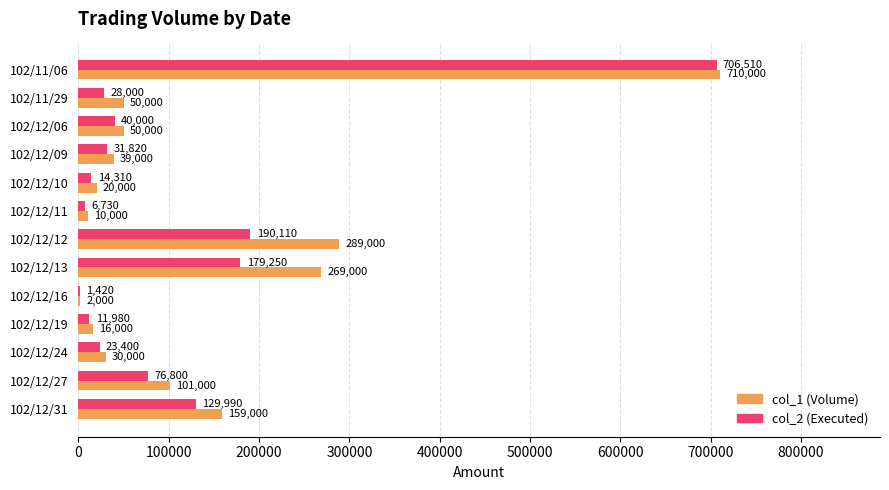

Where is col_2 (Executed) nearest to the value 353965?

102/12/12